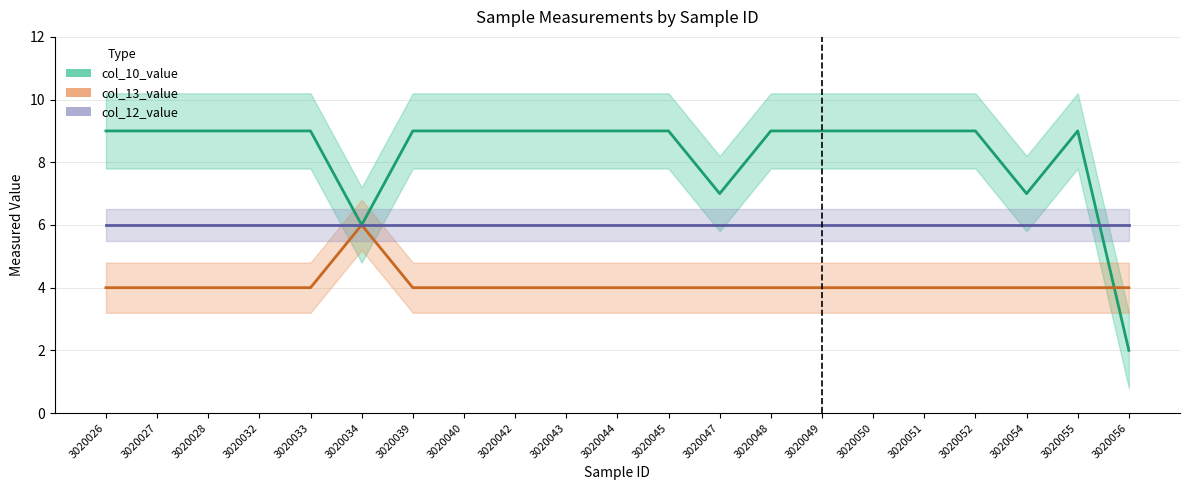

List the labels in order of col_13_value value, largest first.

3020034, 3020026, 3020027, 3020028, 3020032, 3020033, 3020039, 3020040, 3020042, 3020043, 3020044, 3020045, 3020047, 3020048, 3020049, 3020050, 3020051, 3020052, 3020054, 3020055, 3020056